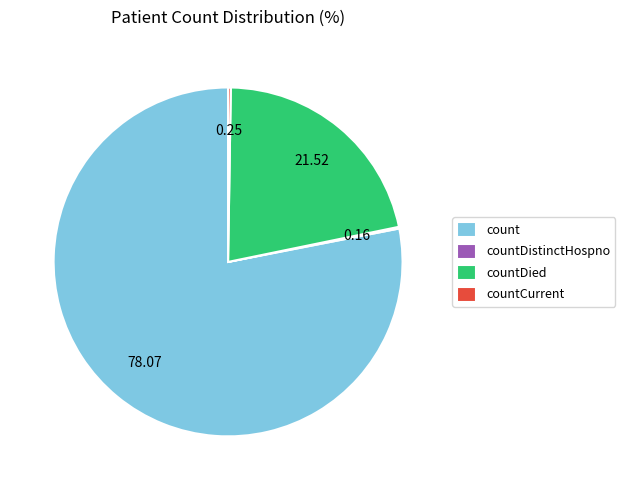

What is the largest slice in the pie chart?

count